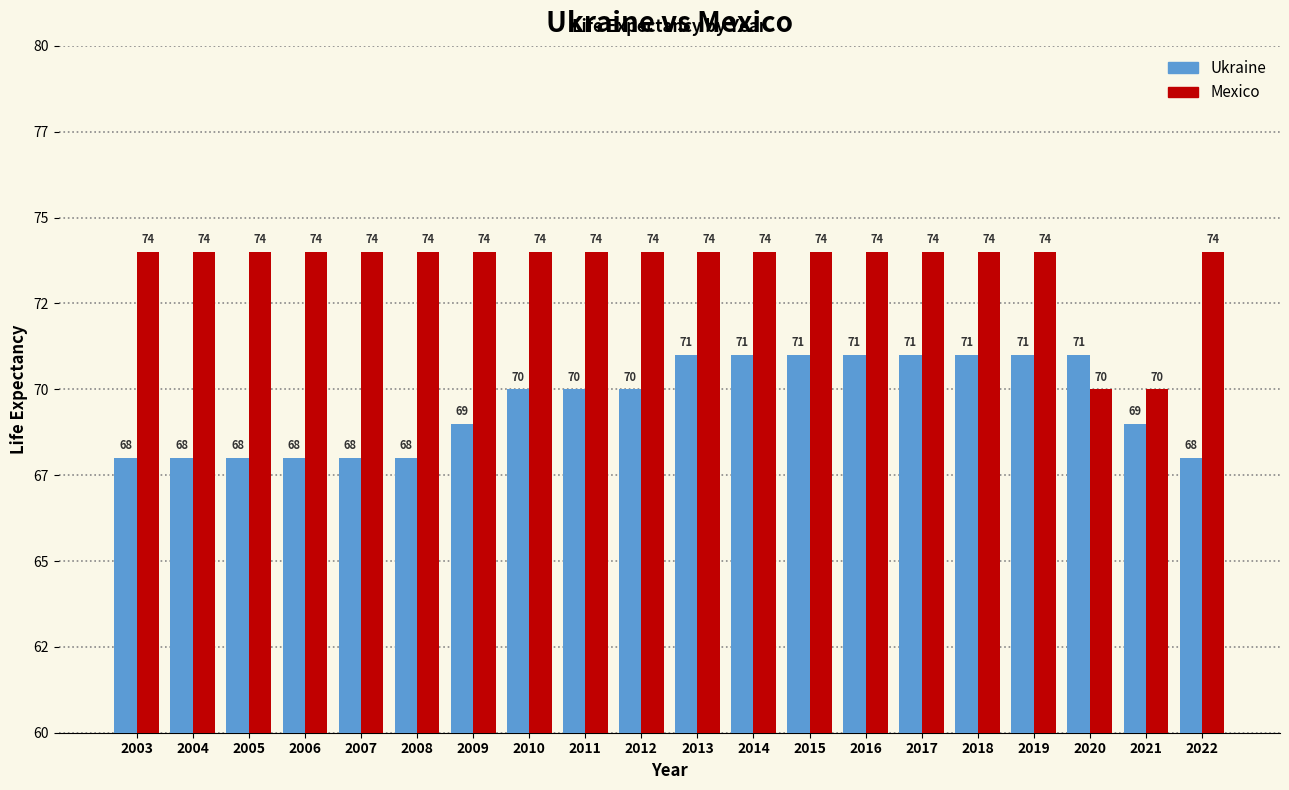

What is the value of the Mexico bar at the 7th from the left?

74